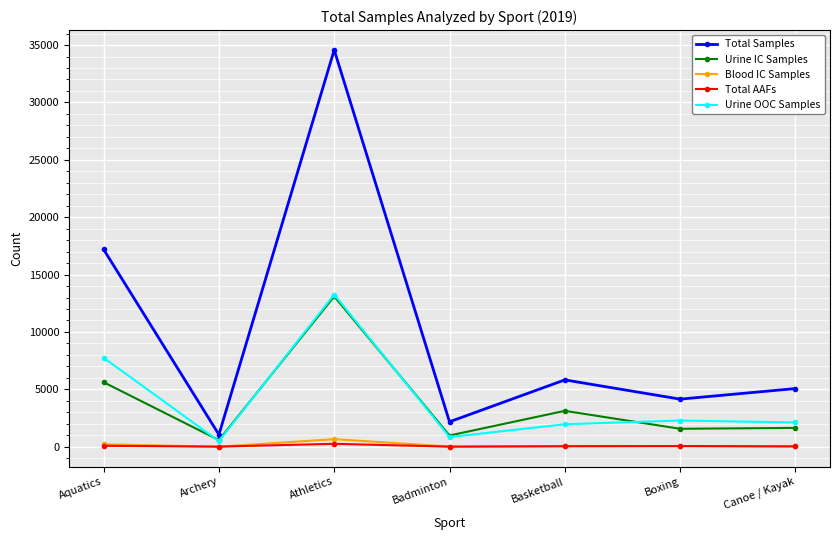

In Urine IC Samples, how many points are higher than both neighbors (excluding endpoints)?

2